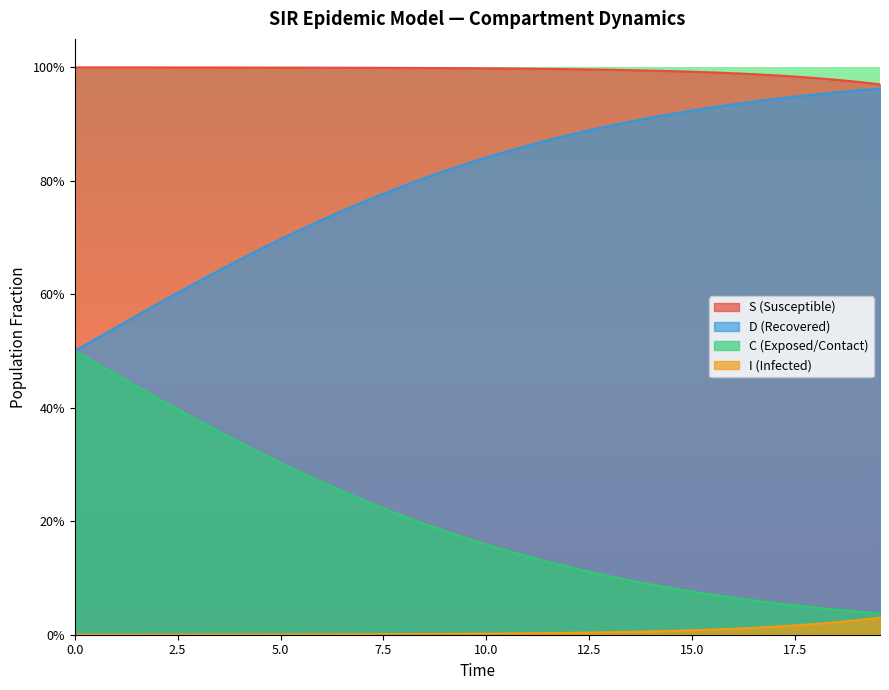

How many data points does each series have?

40